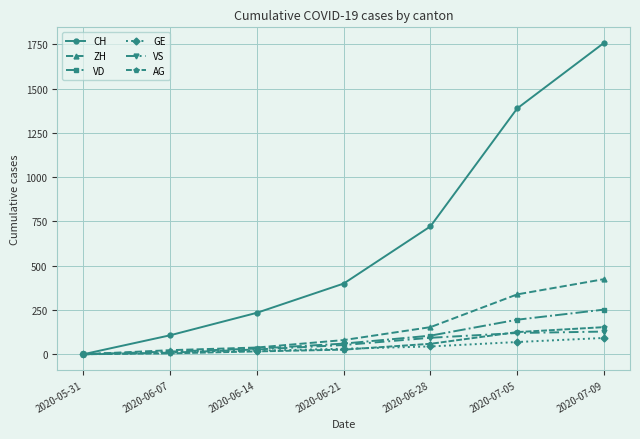

What is the sum of all CH values?

4608